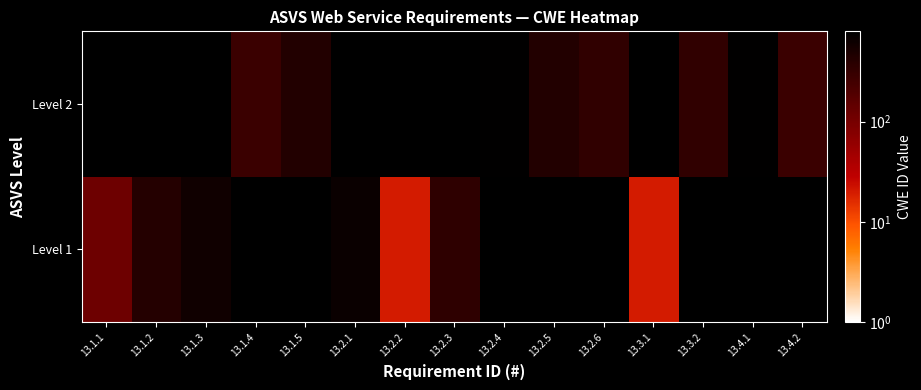

The Level 2 series shows 473.7 at 13.1.4. True or false?

False